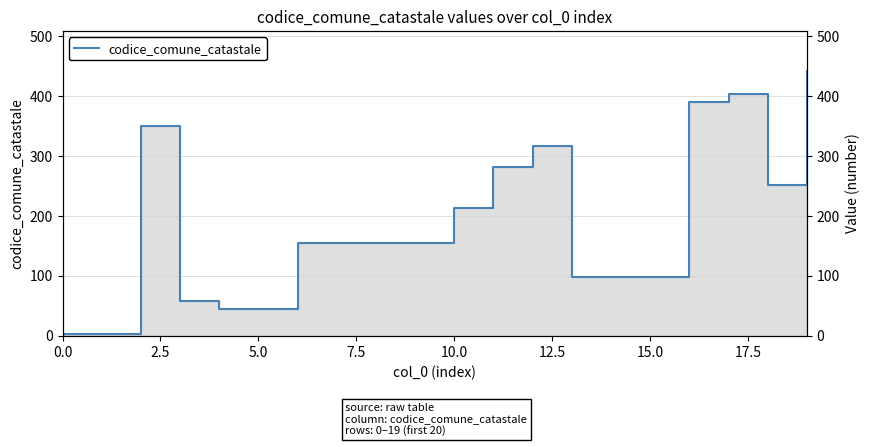

True or false: the data has more than 1 interior local peaks.

True